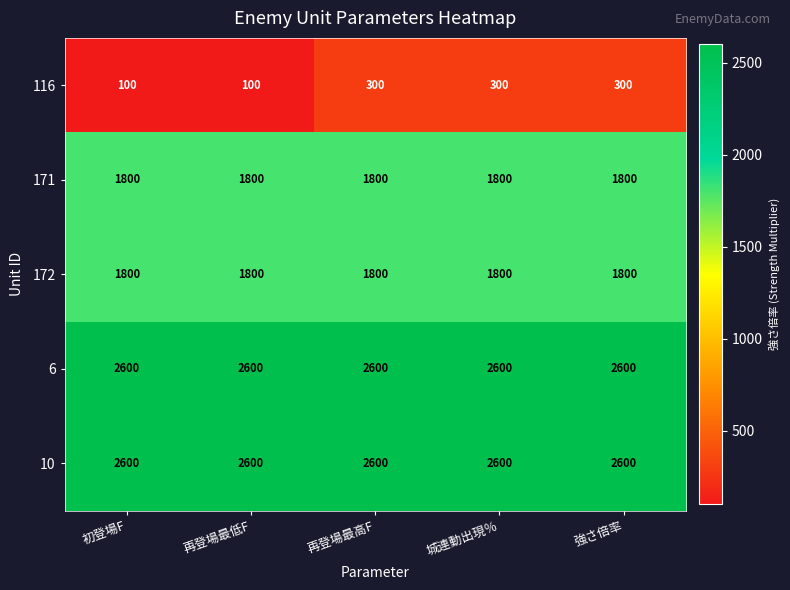

What is the difference between the highest and lowest values at 再登場最低F?

2500